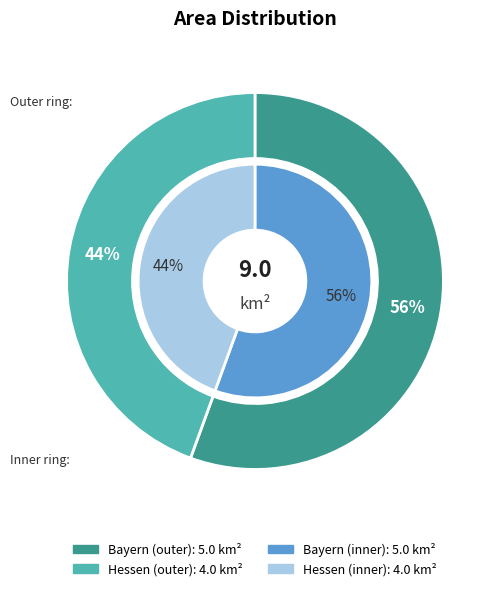

Which category has the biggest portion of the pie?

Bayern